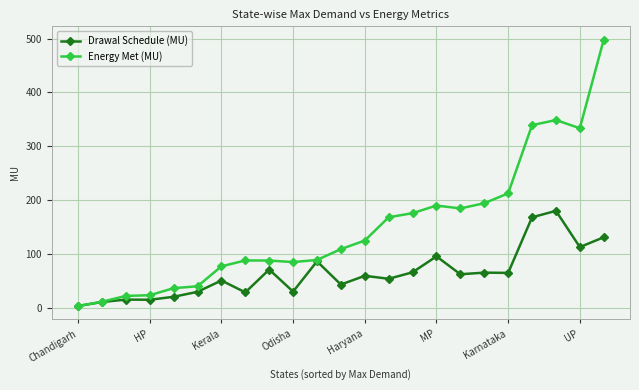

Which series has the widest spread of values?

Energy Met (MU)